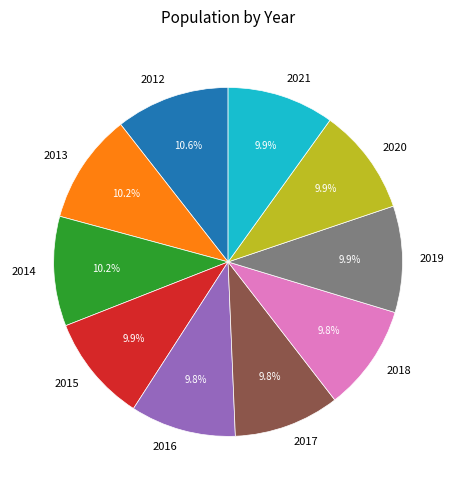

To the nearest percent, what portion does 2015 represent?

10%